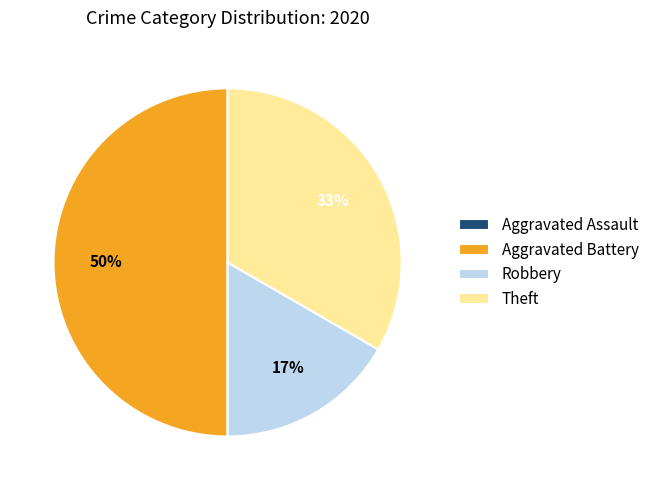

To the nearest percent, what is the average slice percentage?

25%